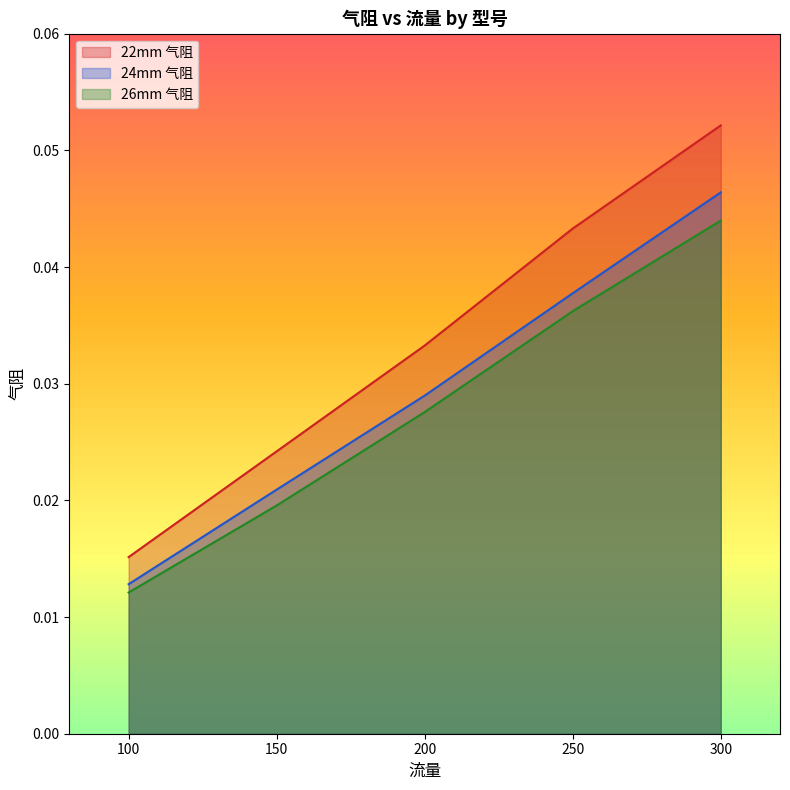

Where is 26mm 气阻 nearest to the value 0?

100